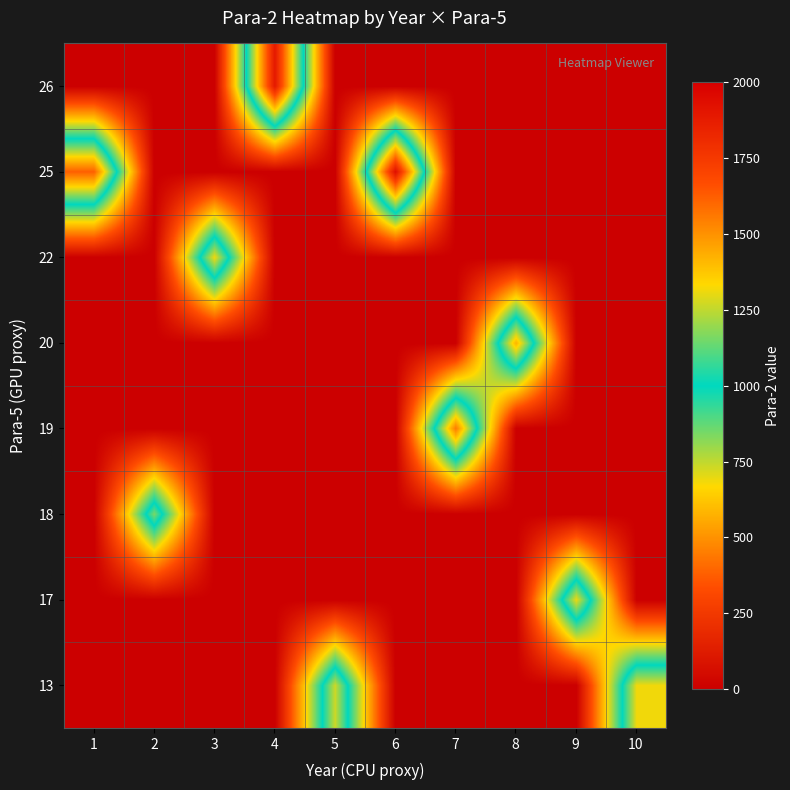

At which category is the sum across all series the highest?

6